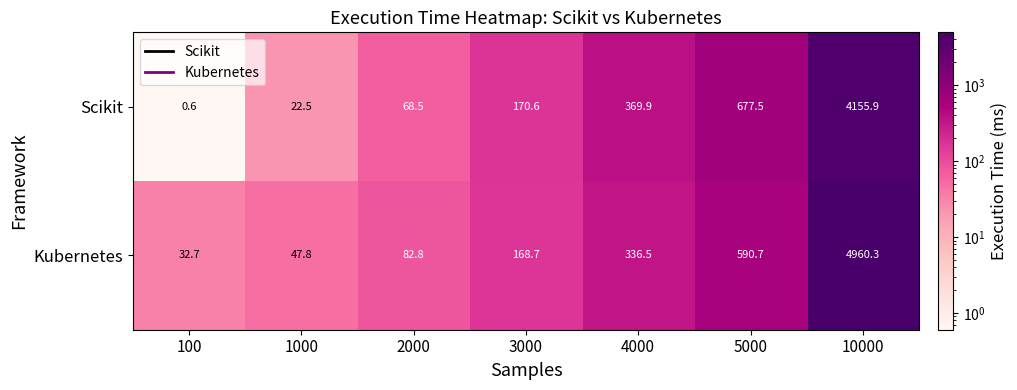

Which series has the widest spread of values?

Kubernetes